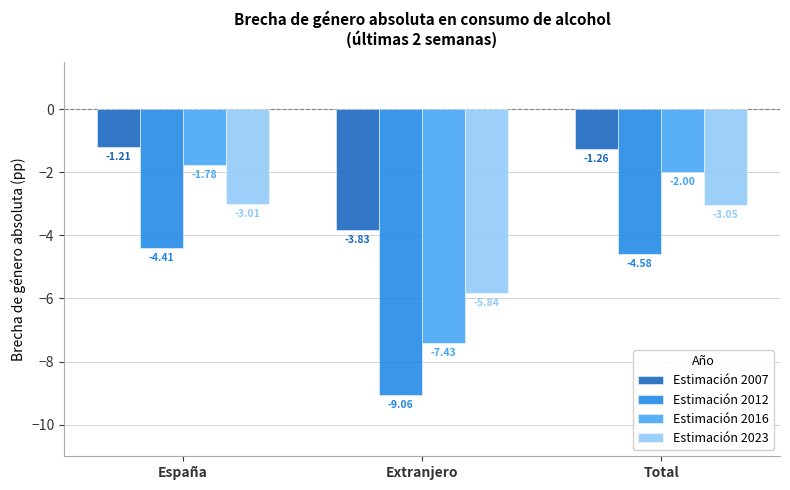

Which category has the lowest value in the Estimación 2012 series?

Extranjero